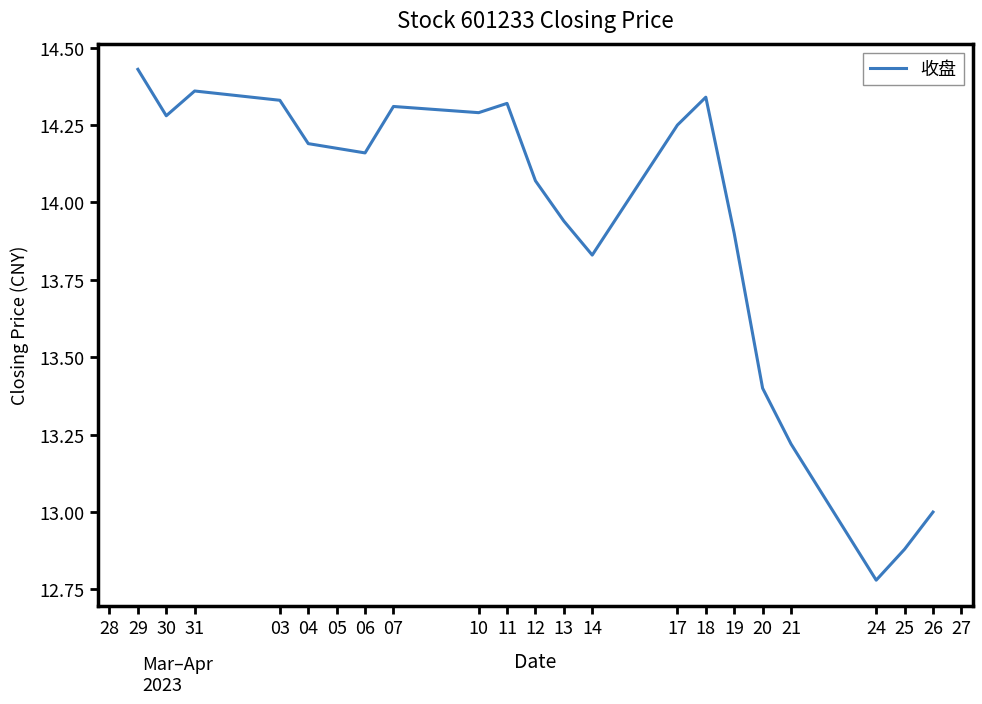

Which label corresponds to the largest value in the chart?

29